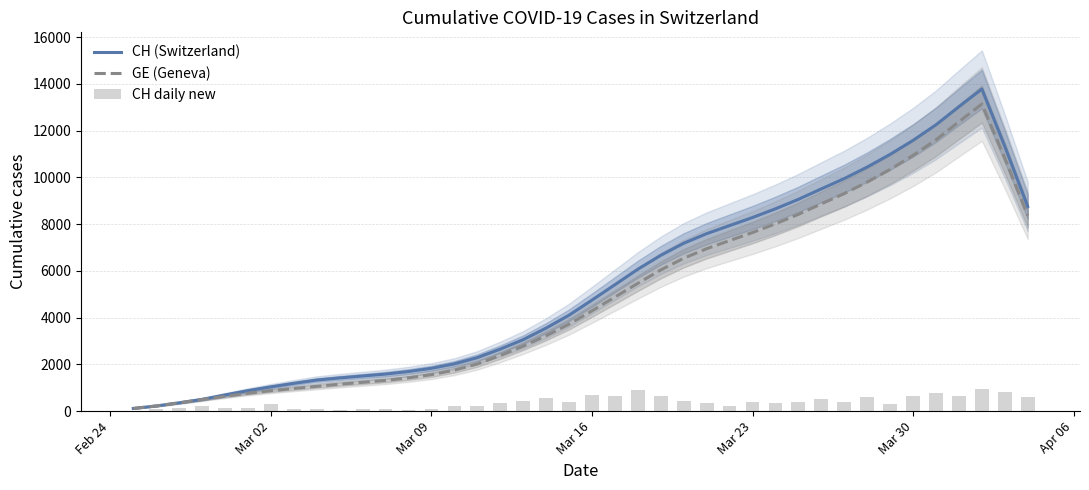

What is the highest value of the CH (Switzerland) series?

13782.4